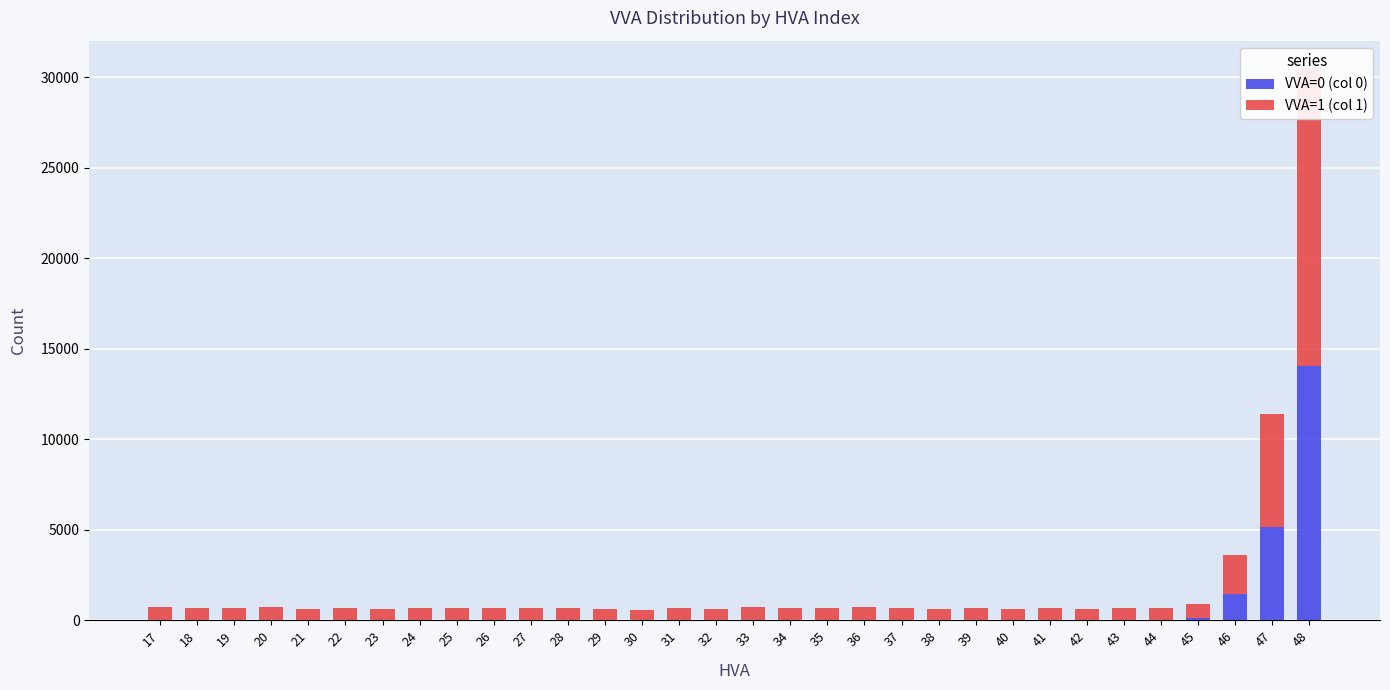

What is the difference between the highest and lowest values at 38?

645